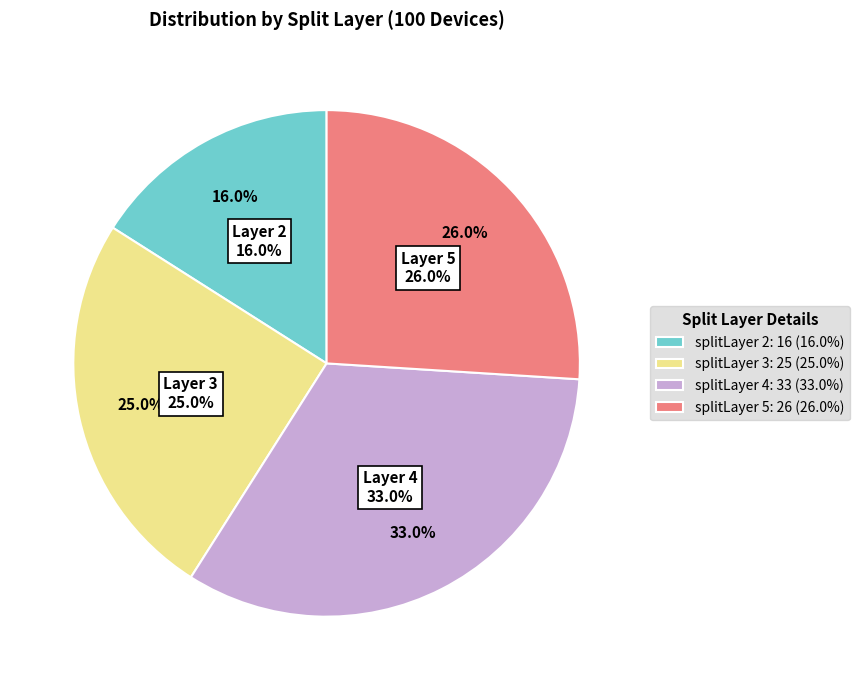

Between 3 and 2, which is larger?

3